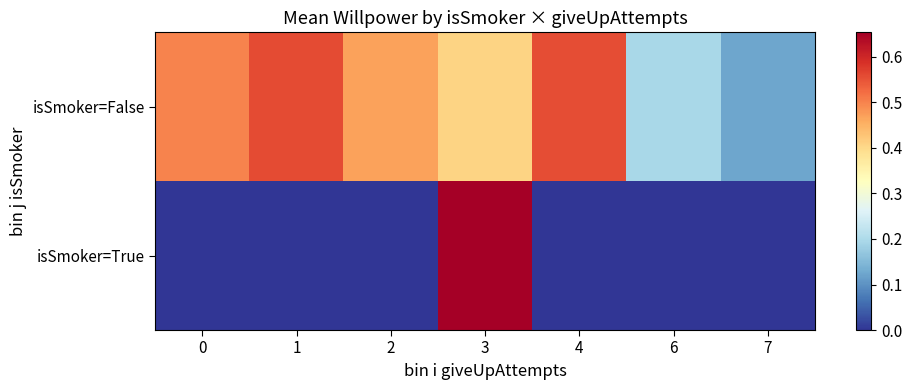

What is the difference between the highest and lowest values at 0?

0.5